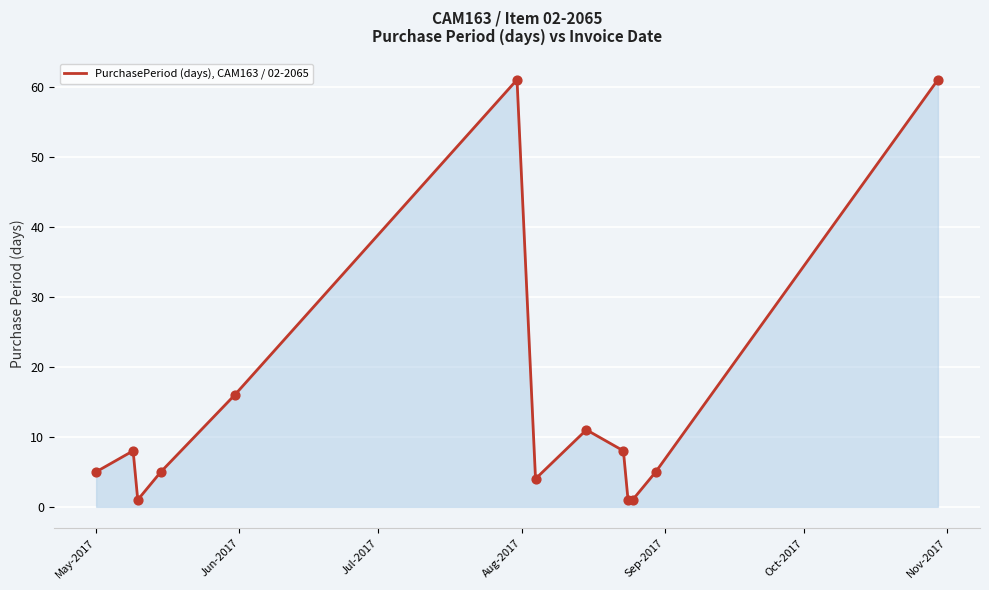

What is the difference between the maximum and minimum values?

60